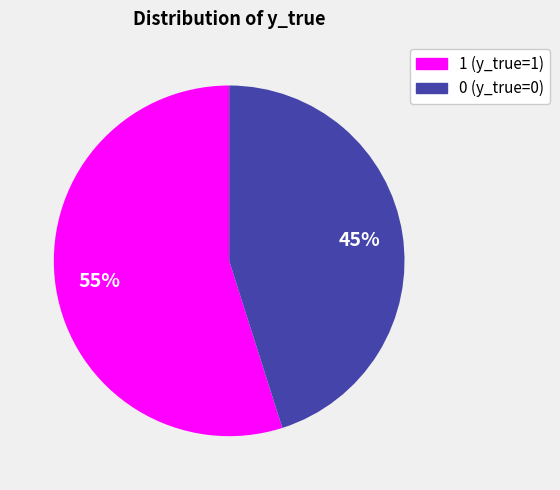

Is the sum of 0 and 1 greater than half?

Yes